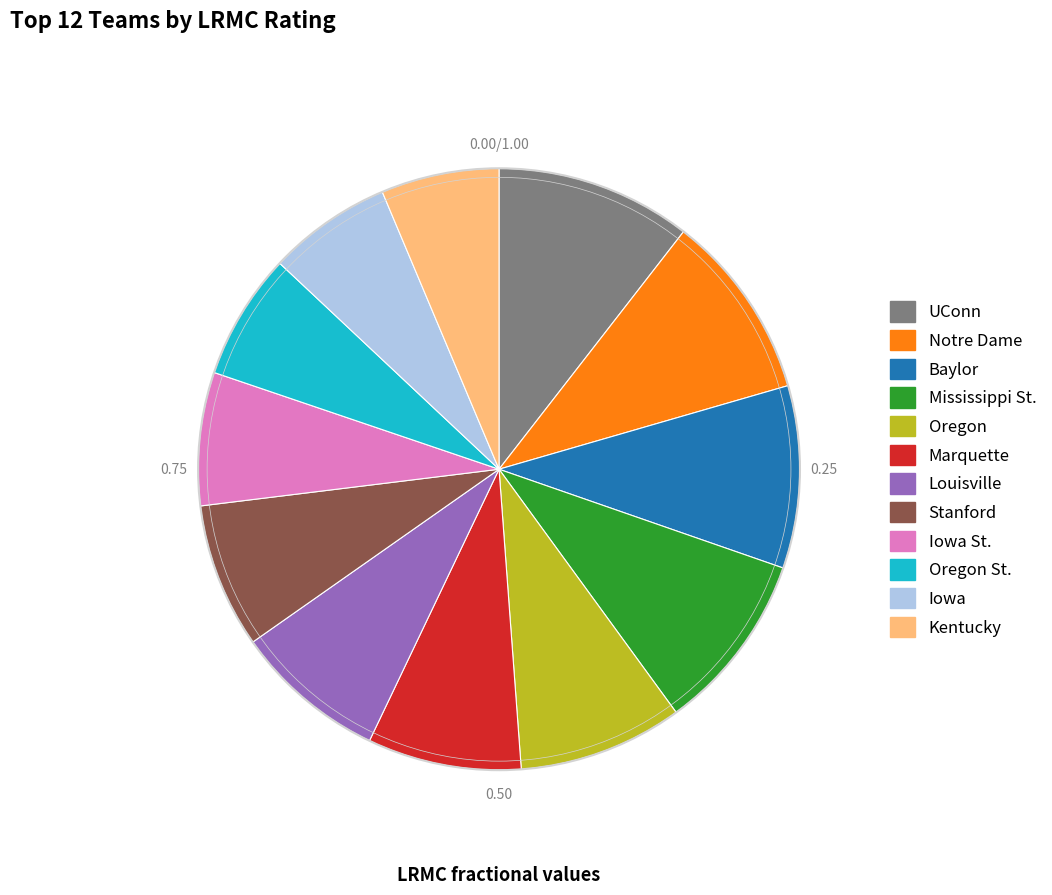

Is it true that Baylor is 3% of the pie?

False